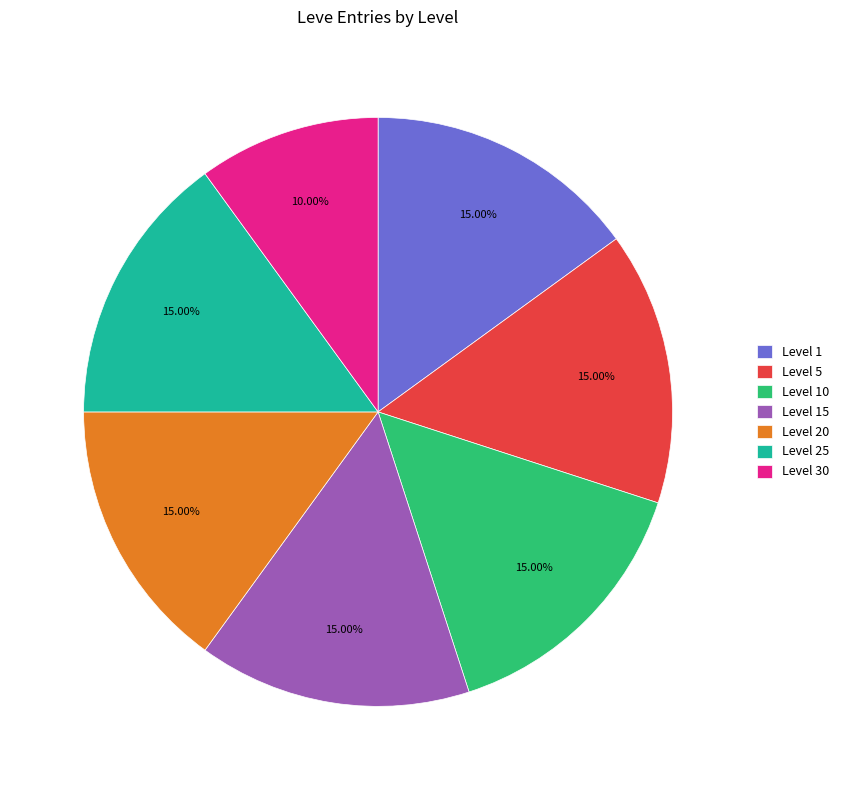

Is the sum of Level 30 and Level 5 greater than half?

No